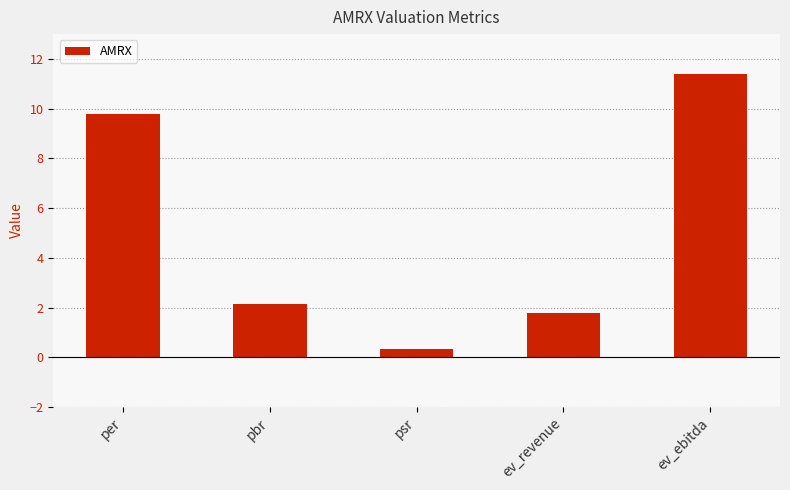

Rank the categories by value from lowest to highest.

psr, ev_revenue, pbr, per, ev_ebitda